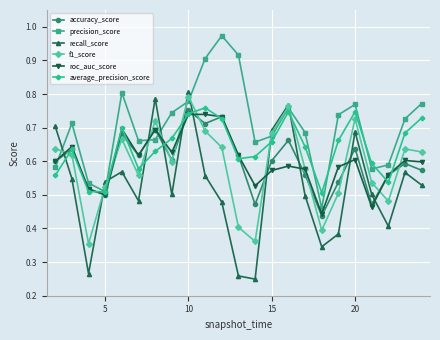

Which series has the widest spread of values?

recall_score